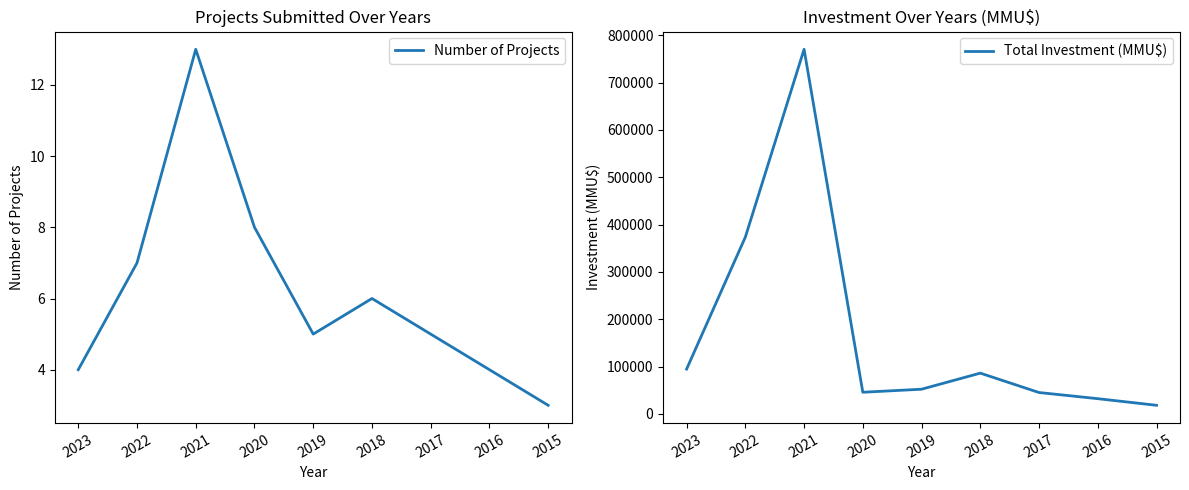

How many categories are shown in the chart?

9